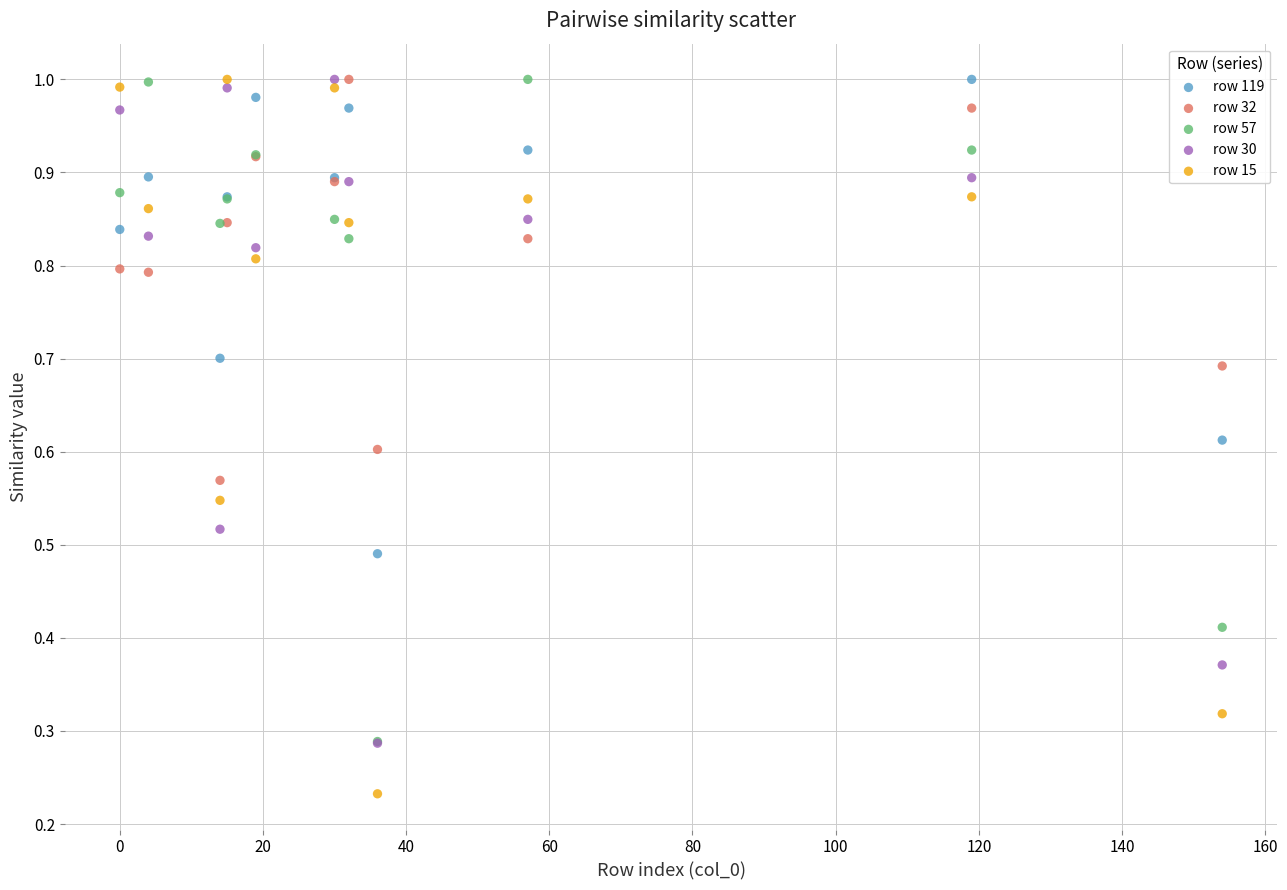

What are all the series names shown in the legend?

row 119, row 32, row 57, row 30, row 15